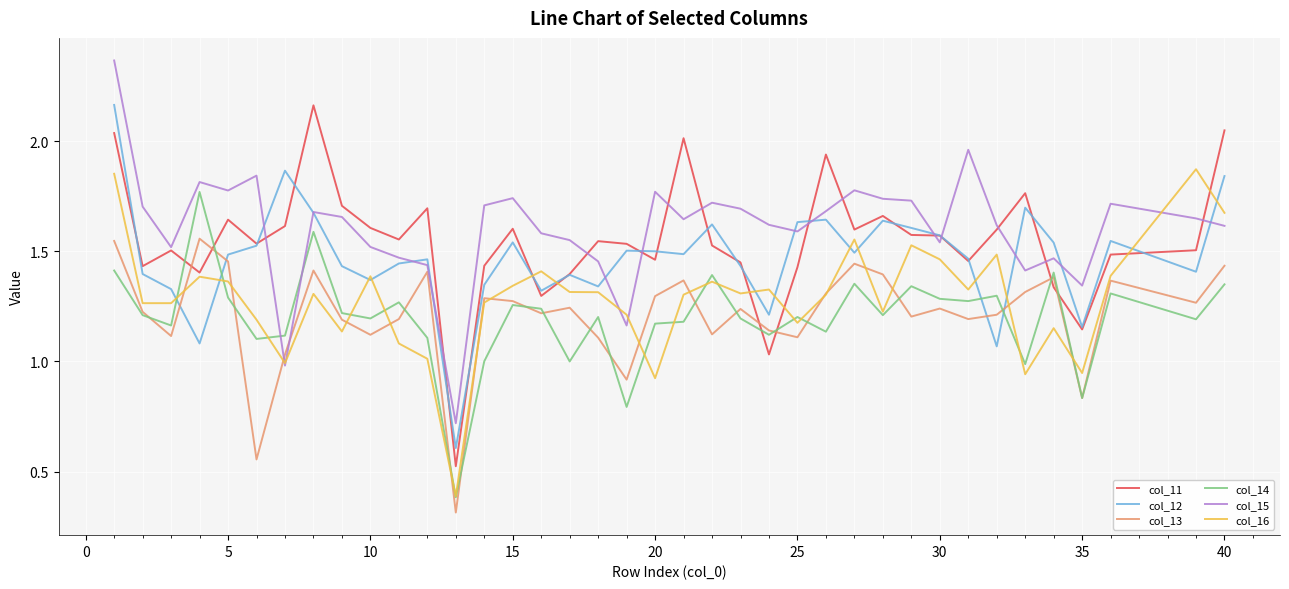

What is the minimum value shown in the chart?

0.3